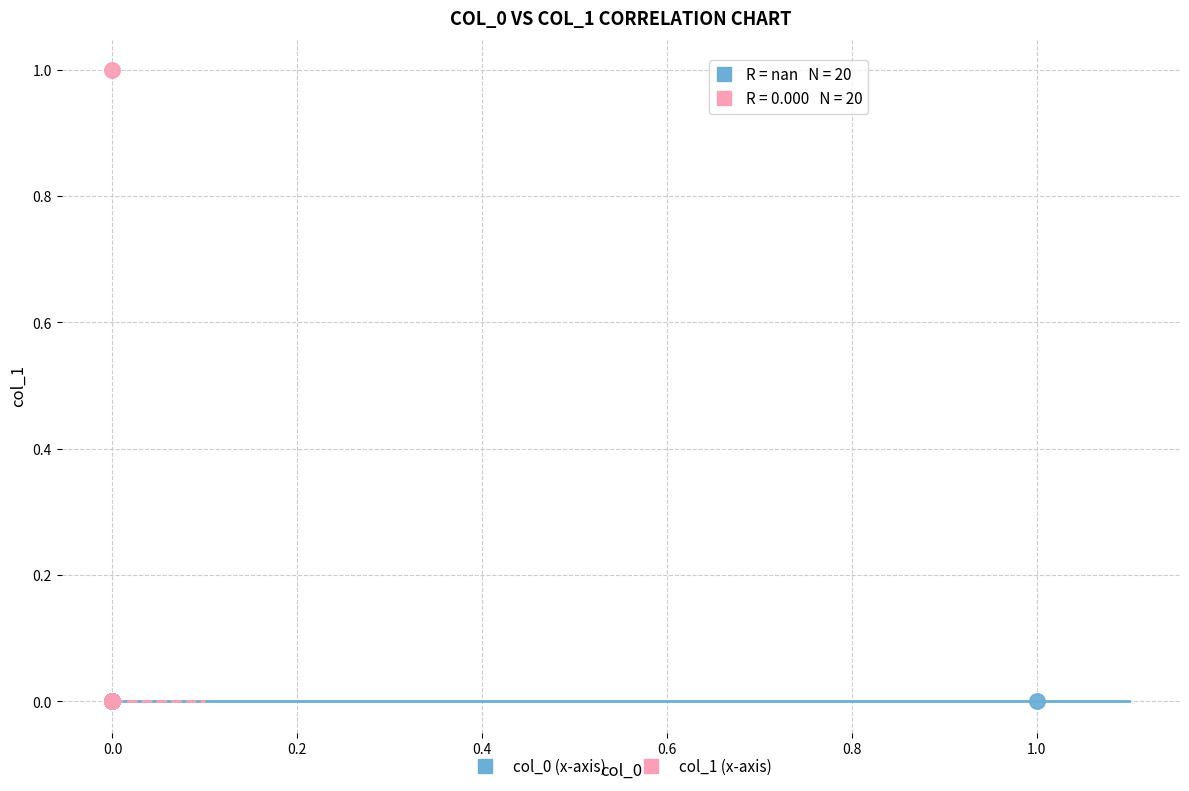

Which series contains the highest Y value?

col_1 (x-axis)